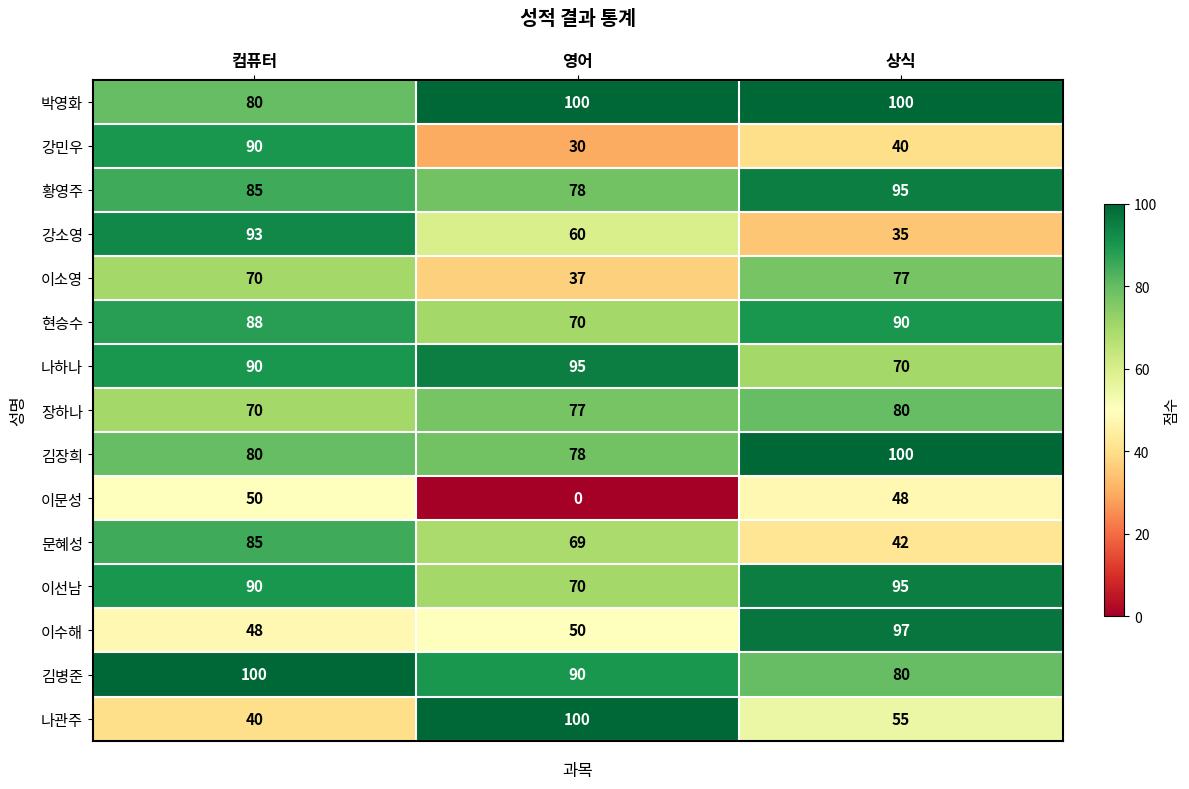

What is the difference between the highest and lowest values at 컴퓨터?

60